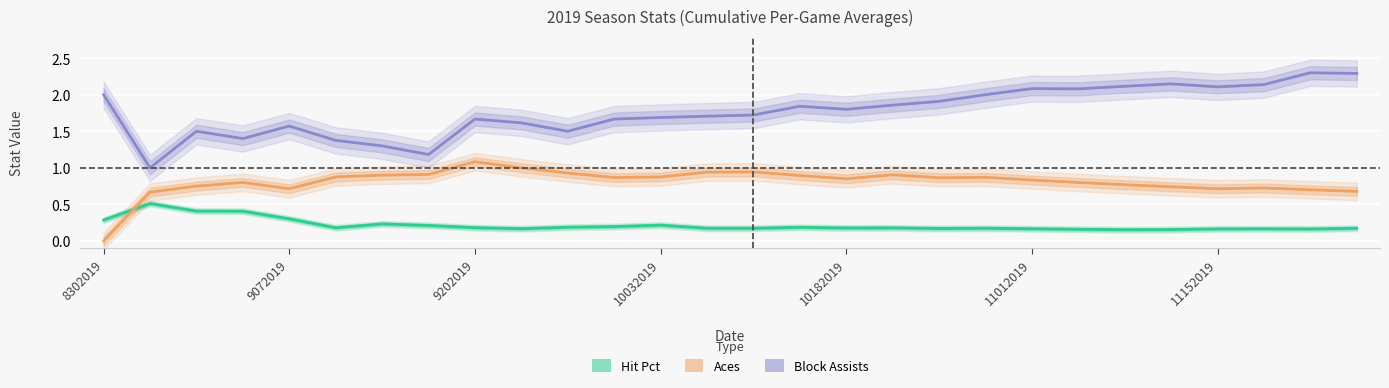

Does the chart display data point markers on the line(s)?

No